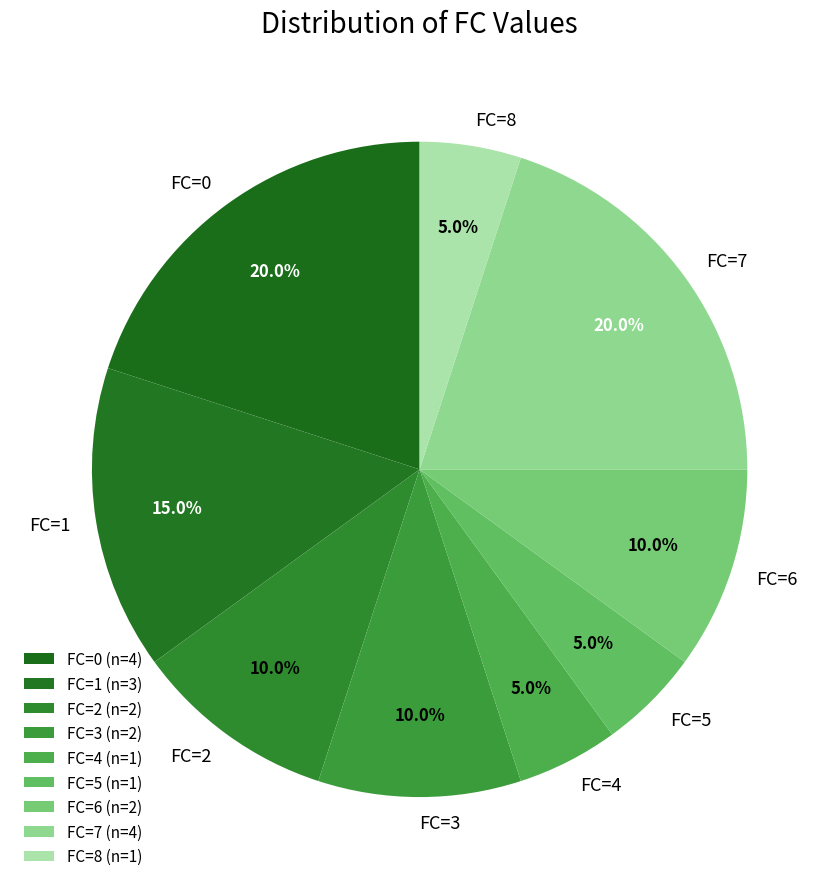

Does FC=5 account for over 50% of the chart?

No